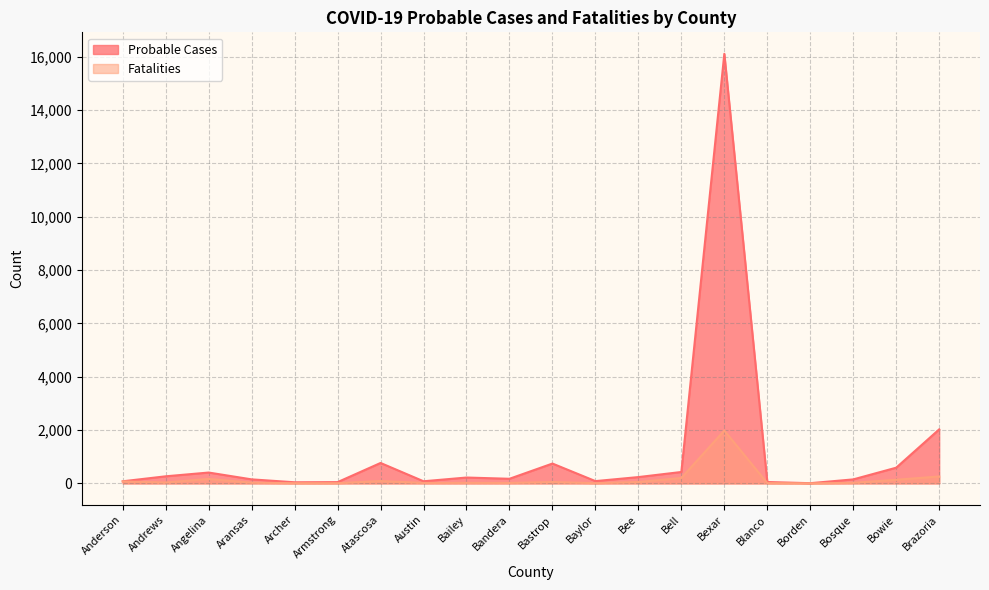

Rank the series by their average value, from lowest to highest.

Fatalities, Probable Cases